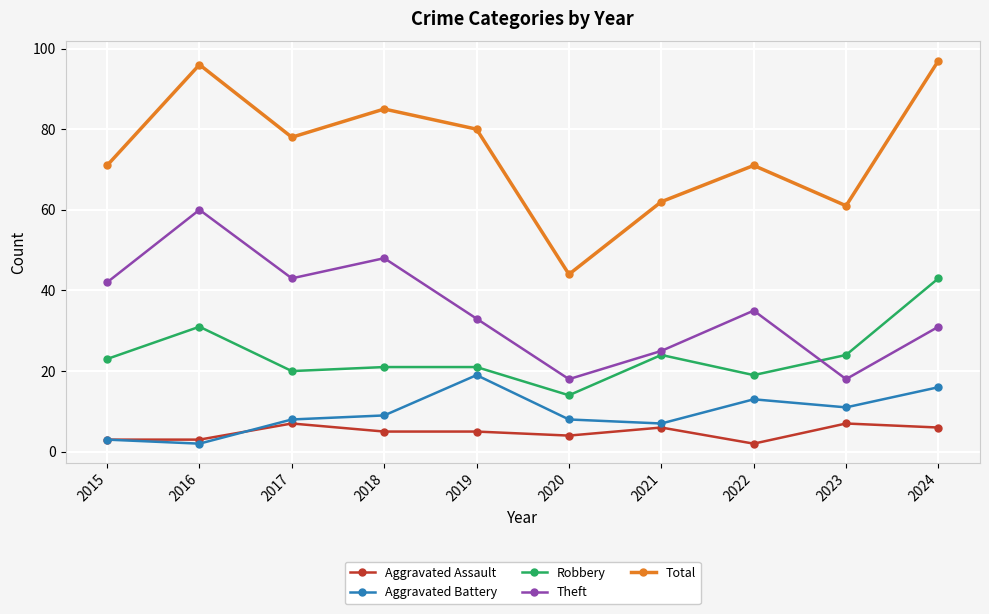

What is the value of the Total point at the 2nd from the left?

96